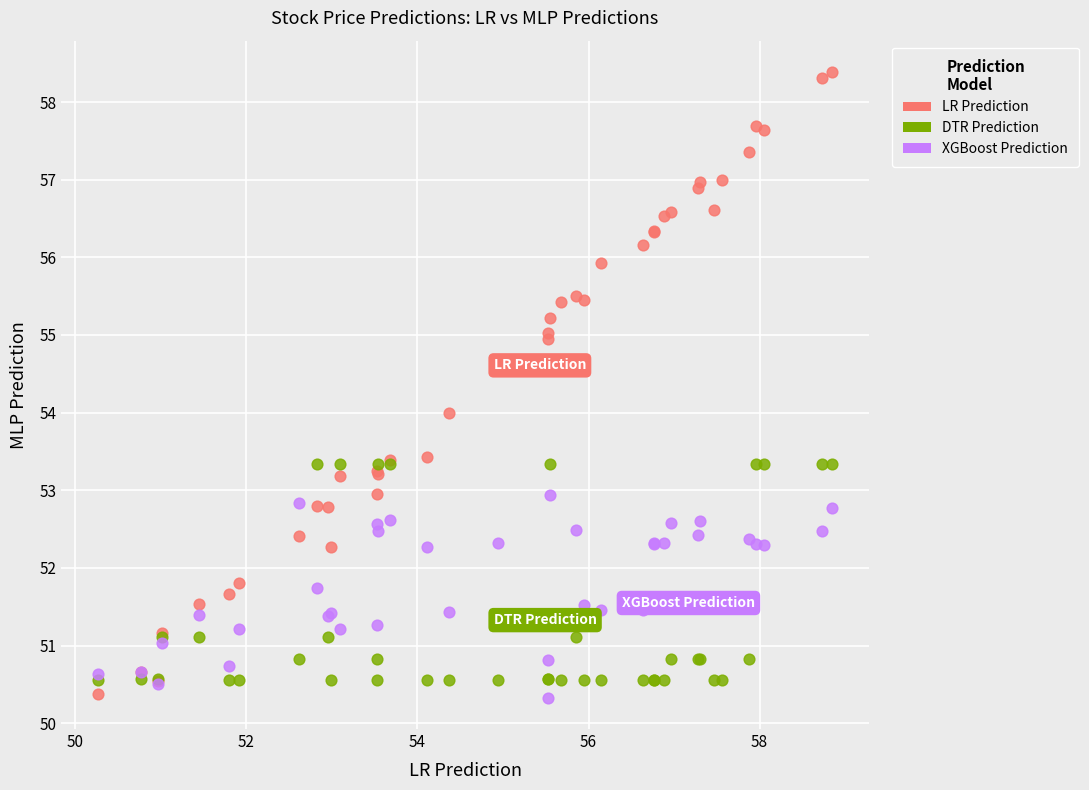

Which series has the largest Y range (max minus min)?

LR Prediction